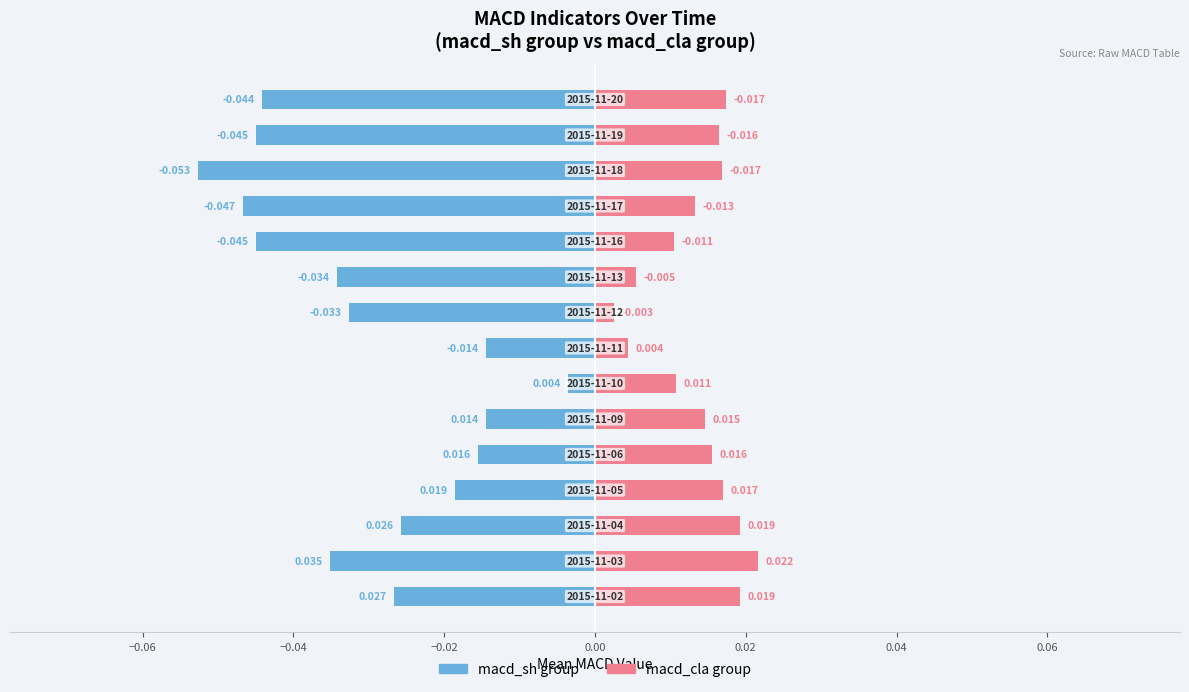

Reading left to right, list all the values displayed in this chart.

macd_sh group: -0.0	-0.0	-0.0	-0.0	-0.0	-0.0	-0.0	-0.0	-0.0	-0.0	-0.0	-0.0	-0.1	-0.0	-0.0
macd_cla group: 0.0	0.0	0.0	0.0	0.0	0.0	0.0	0.0	0.0	0.0	0.0	0.0	0.0	0.0	0.0